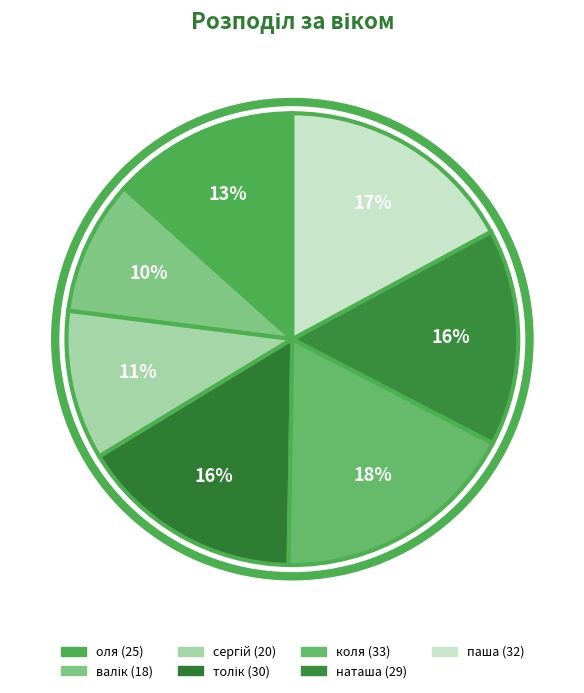

Which category has the biggest portion of the pie?

коля